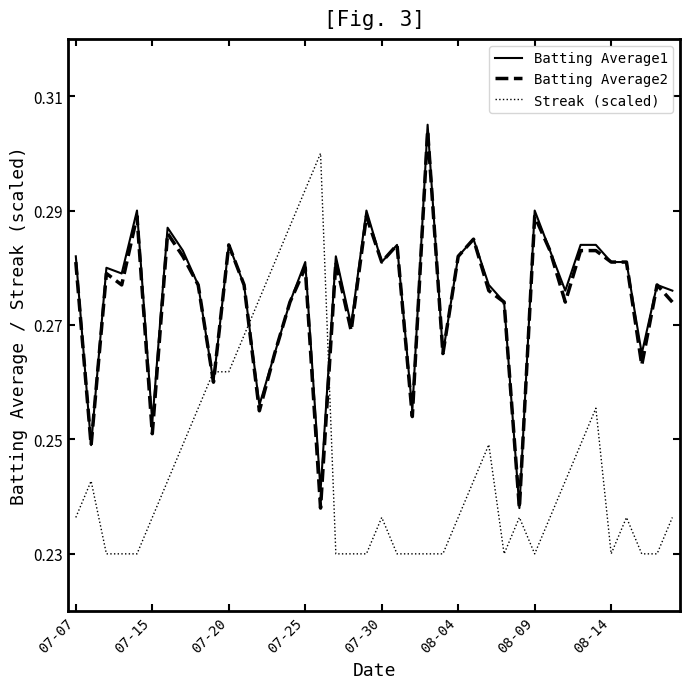

Count the Batting Average1 values in the range 0 to 1.

40